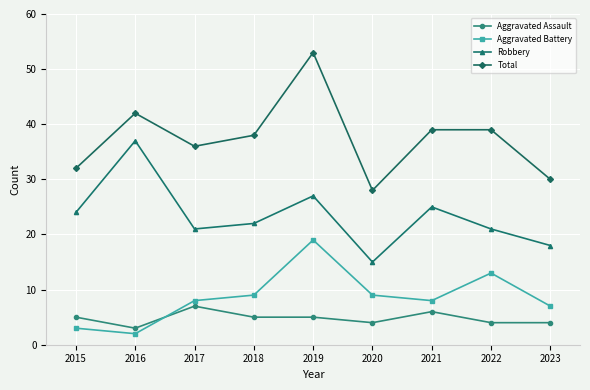

How many lines are shown in the chart?

4